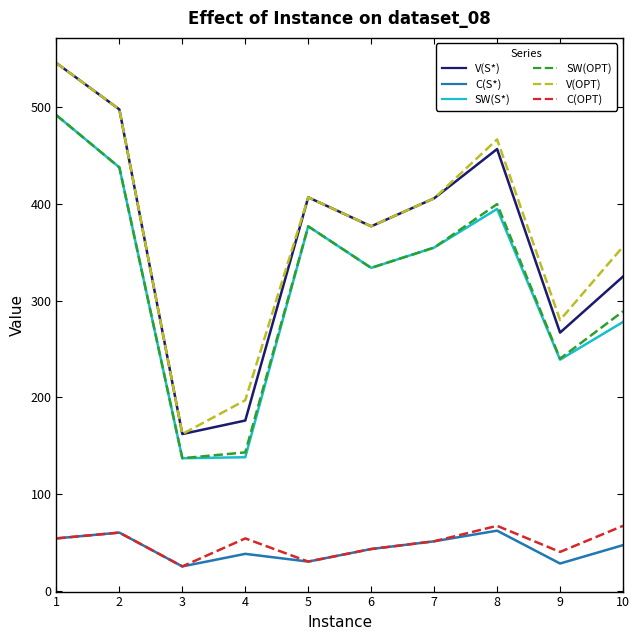

How many interior local valleys does the SW(OPT) series have?

3